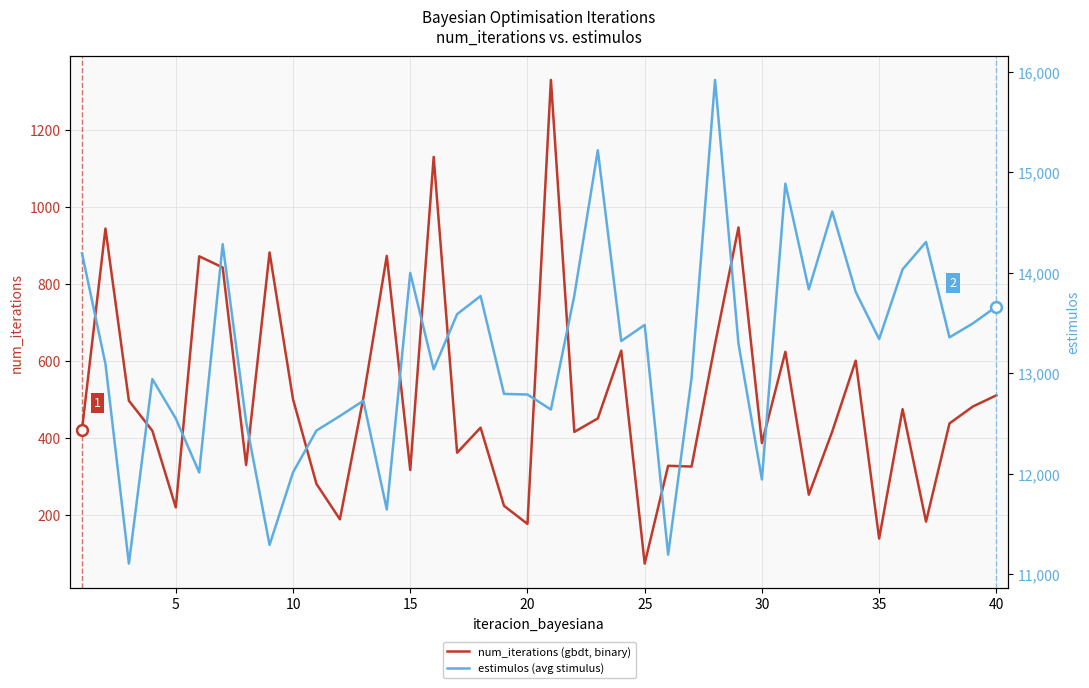

Which series contains the lowest Y value?

num_iterations (gbdt, binary)